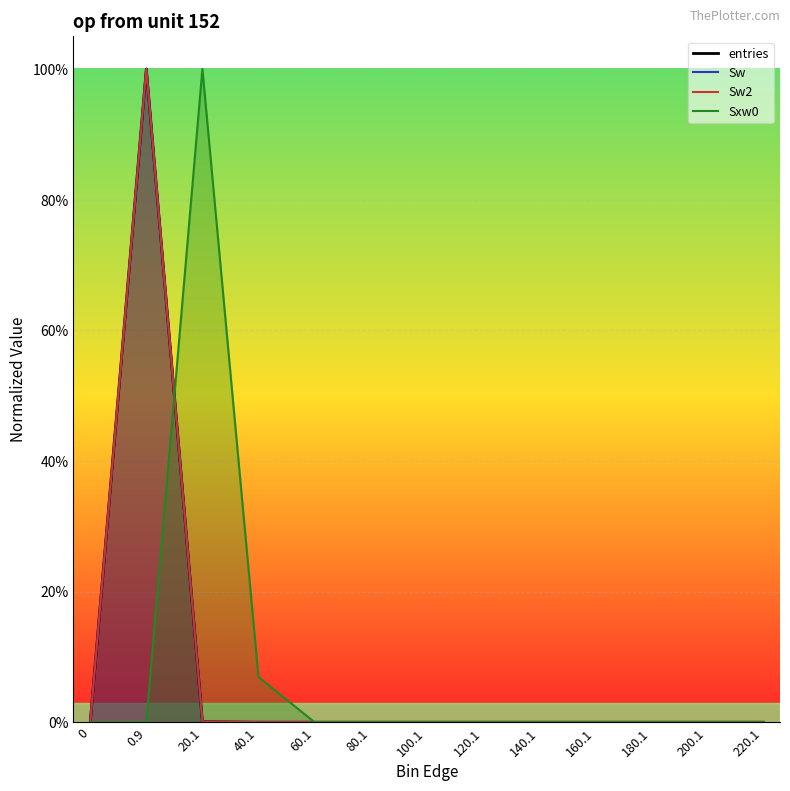

What are all the series names shown in the legend?

entries, Sw, Sw2, Sxw0